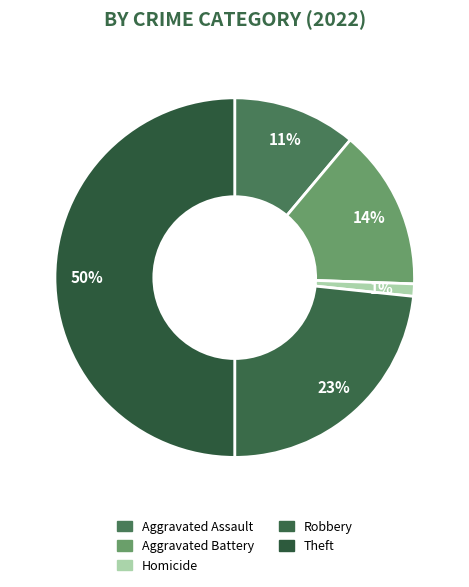

How many slices are in this pie chart?

5